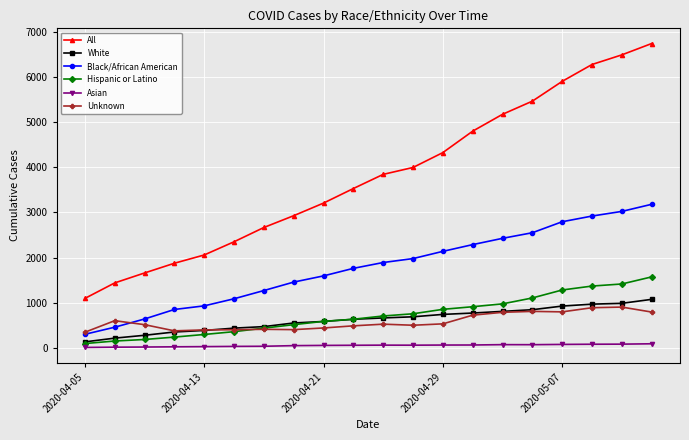

Which series has the largest range (max minus min)?

All